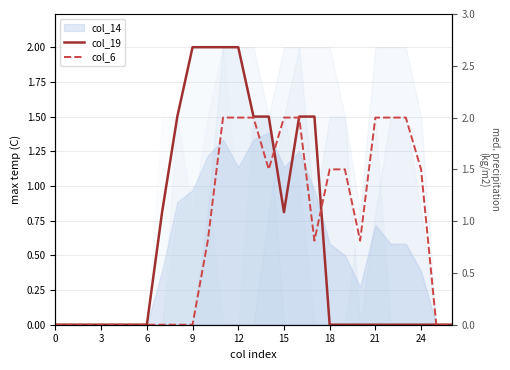

True or false: col_19 has a value of 1.3 at 15.

False